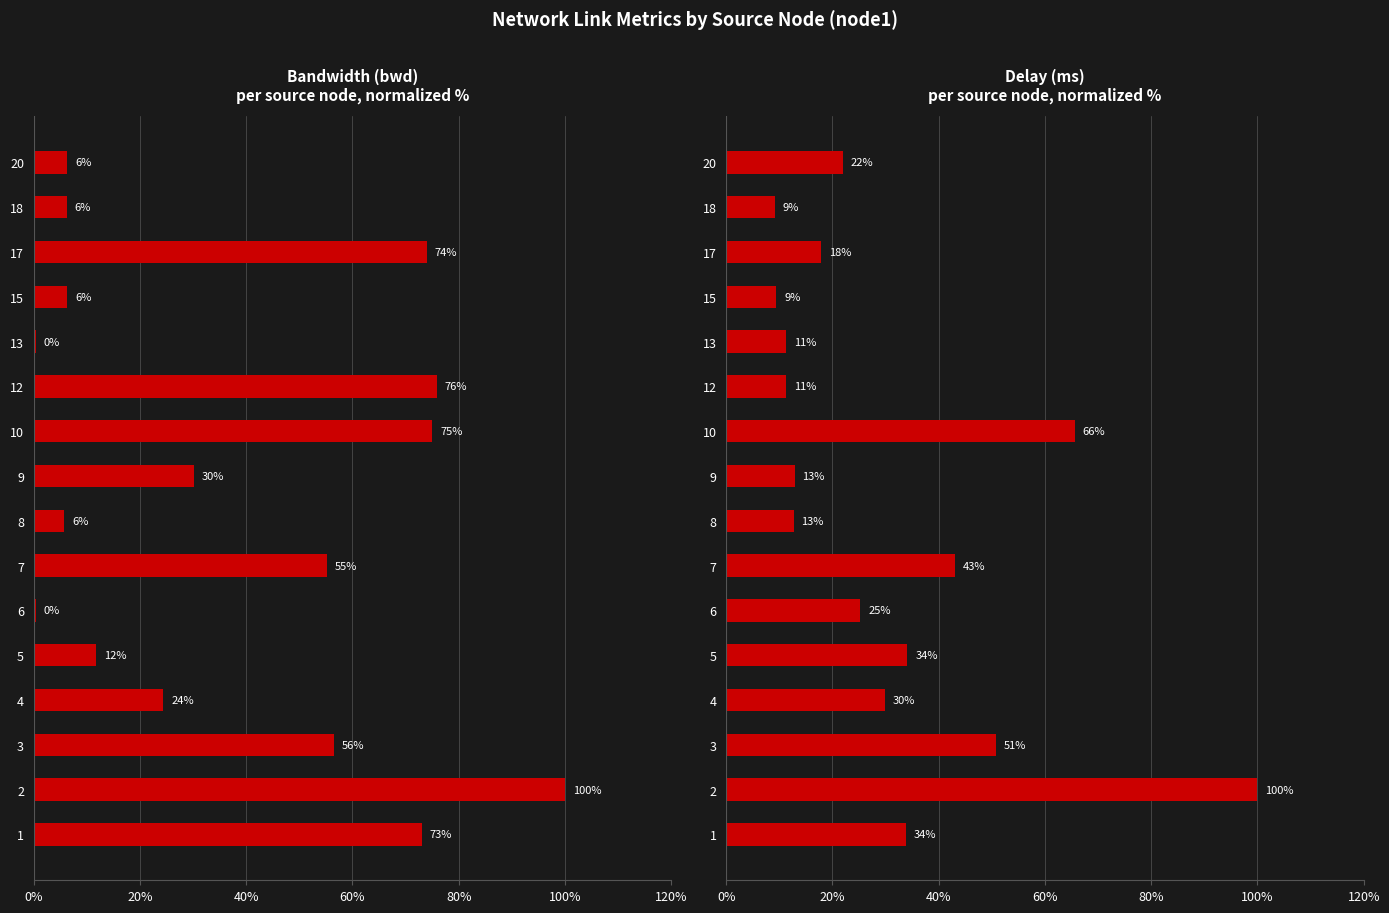

How many values in the bwd series exceed 30?

8